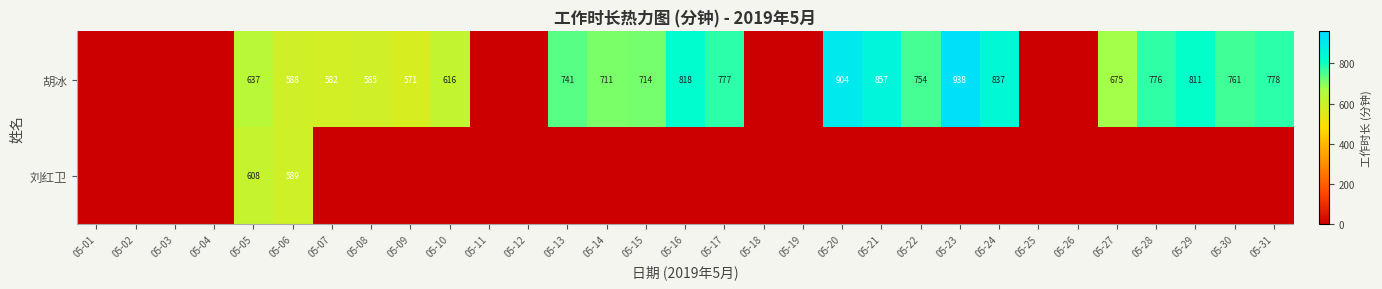

Is it true that 胡冰 equals 904 at 05-20?

True